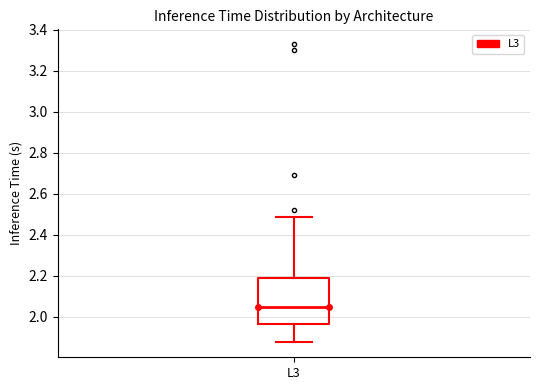

Where is the upper edge of the box for L3 on the y-axis? The values are not printed on the chart, so give them approximately, as read against the axis.

2.18